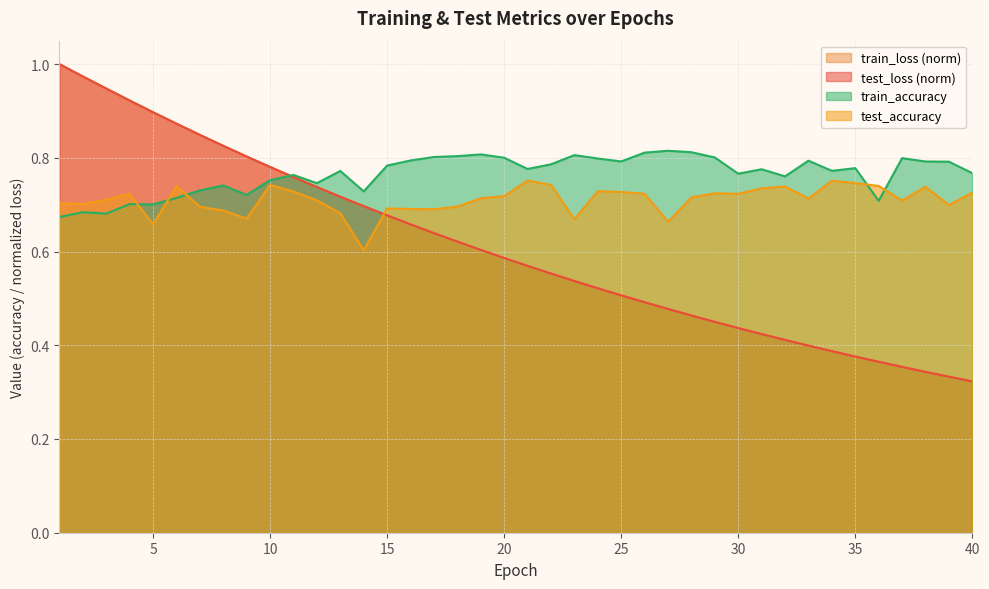

Between 3 and 31, which series saw the biggest shift?

train_loss